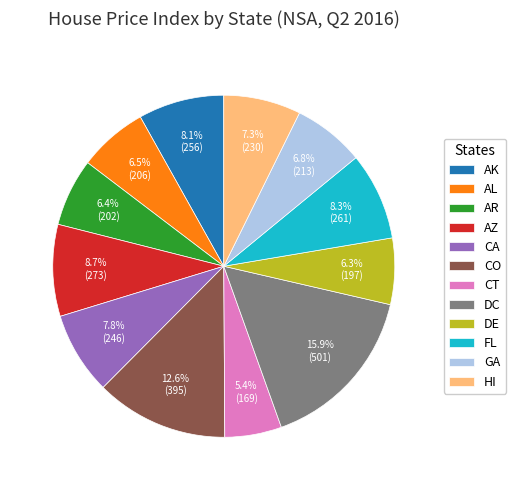

How many segments does this pie chart have?

12